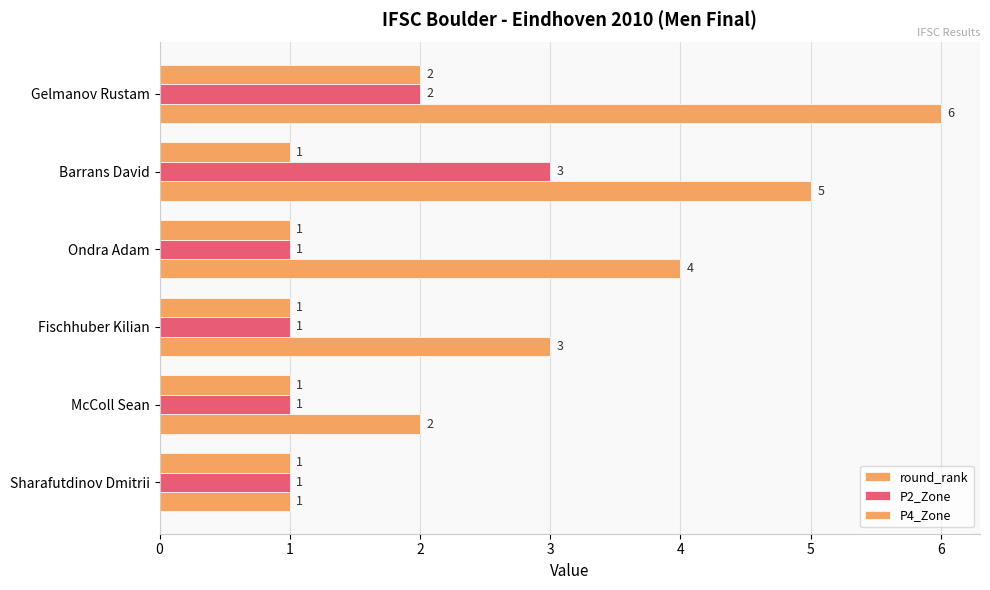

How many series are shown in this chart?

3